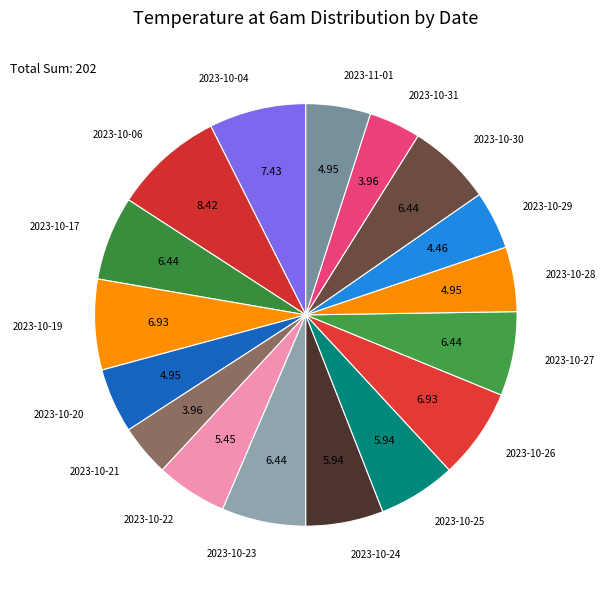

The 2023-10-26 slice represents 17% of the pie. True or false?

False